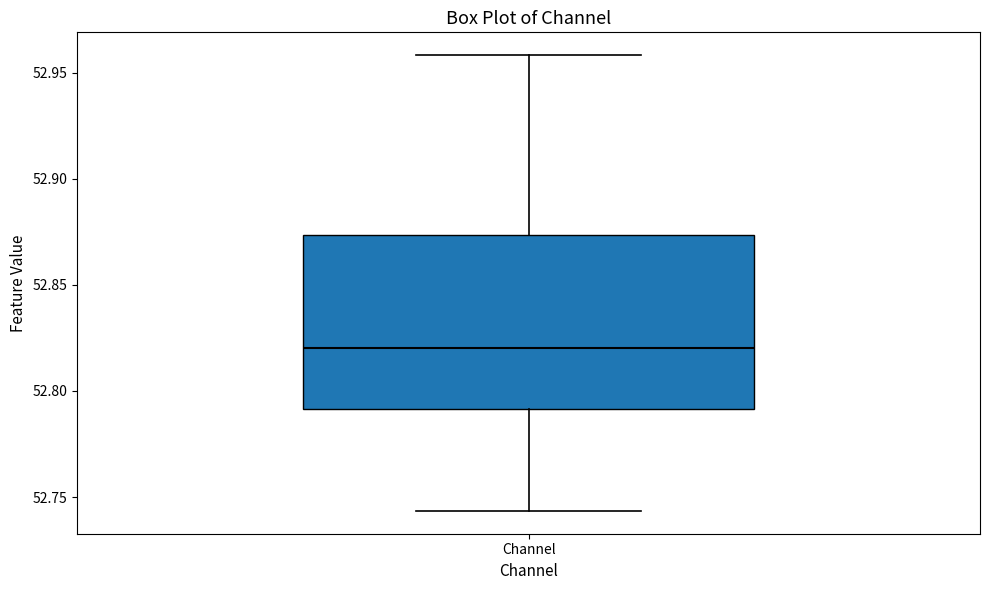

Transcribe this box plot: give where the median line is, the range the box spans, and where the two whiskers end, as read against the y-axis. The values are not printed on the chart, so give them approximately, as read against the axis.

median 52.820, box 52.790 to 52.875, whiskers 52.745 to 52.960